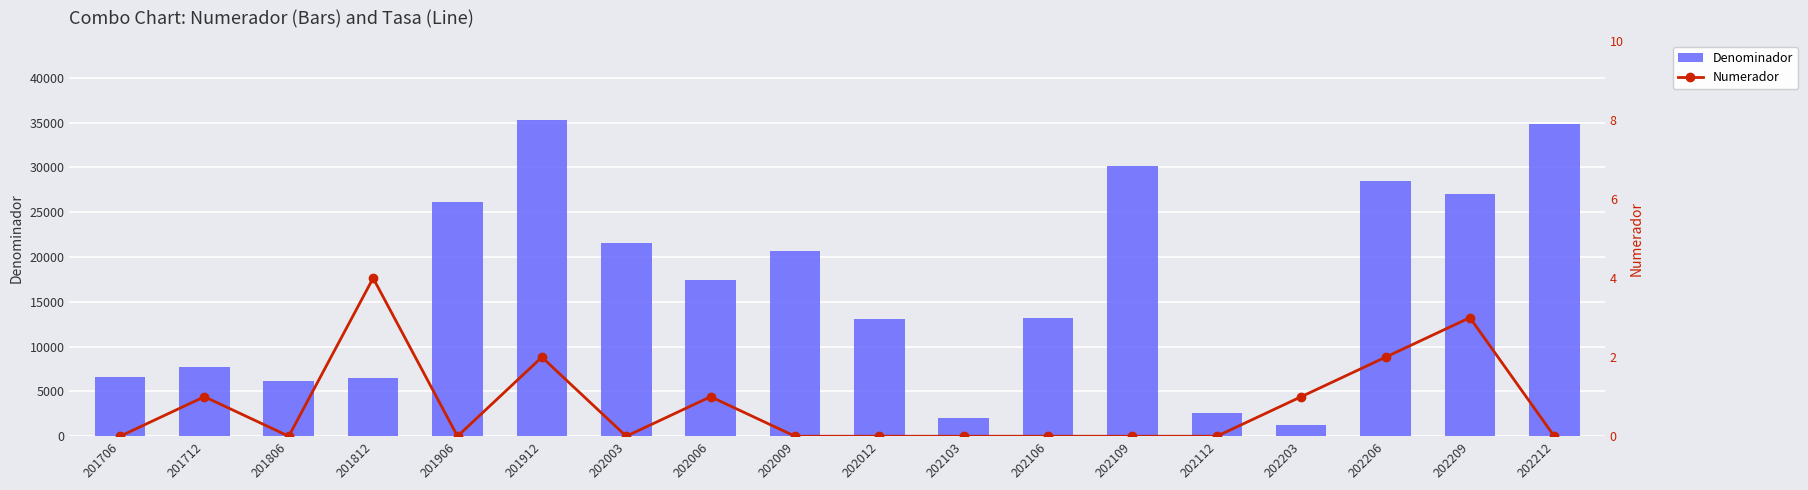

The value of Denominador at 202006 is 29292. True or false?

False